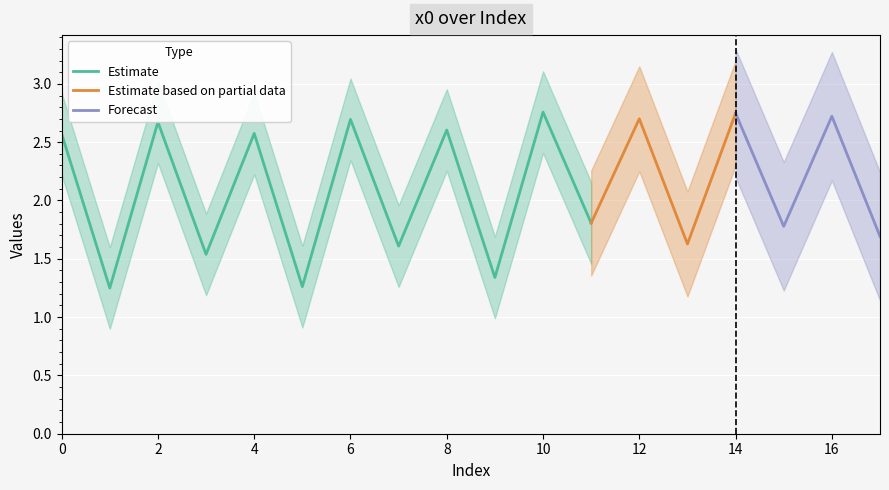

What is the ratio of the value at 1 to the value at 0?

0.5